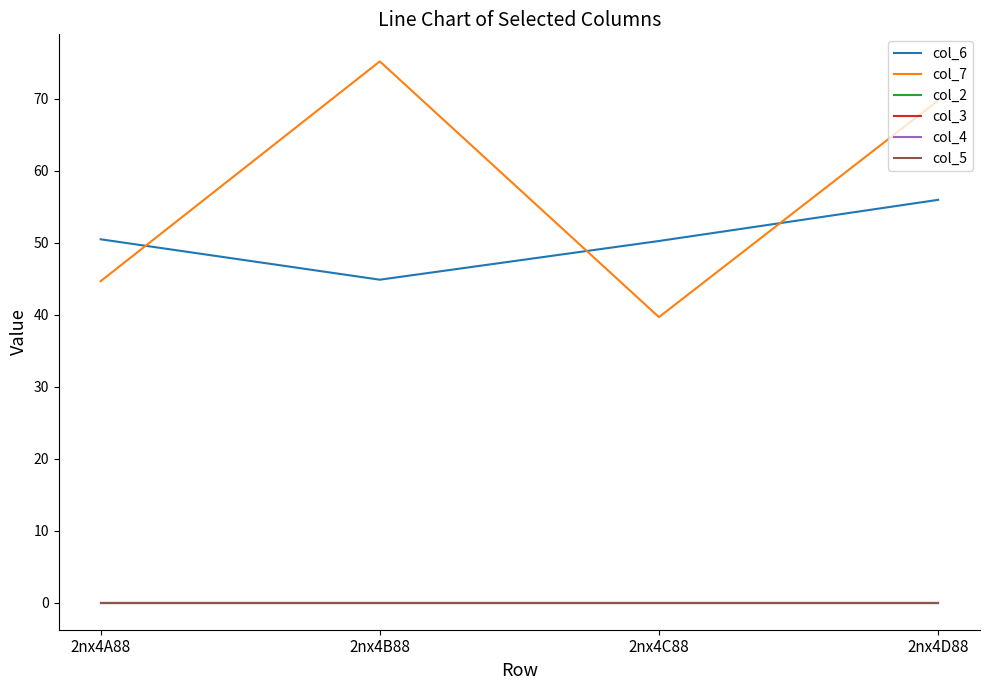

Reading right to left, list all the values displayed in this chart.

col_6: 2nx4D88=56.0	2nx4C88=50.2	2nx4B88=44.9	2nx4A88=50.5
col_7: 2nx4D88=69.8	2nx4C88=39.7	2nx4B88=75.2	2nx4A88=44.7
col_2: 2nx4D88=0.0	2nx4C88=0.0	2nx4B88=0.0	2nx4A88=0.0
col_3: 2nx4D88=0.0	2nx4C88=0.0	2nx4B88=0.0	2nx4A88=0.0
col_4: 2nx4D88=0.0	2nx4C88=0.0	2nx4B88=0.0	2nx4A88=0.0
col_5: 2nx4D88=0.0	2nx4C88=0.0	2nx4B88=0.0	2nx4A88=0.0